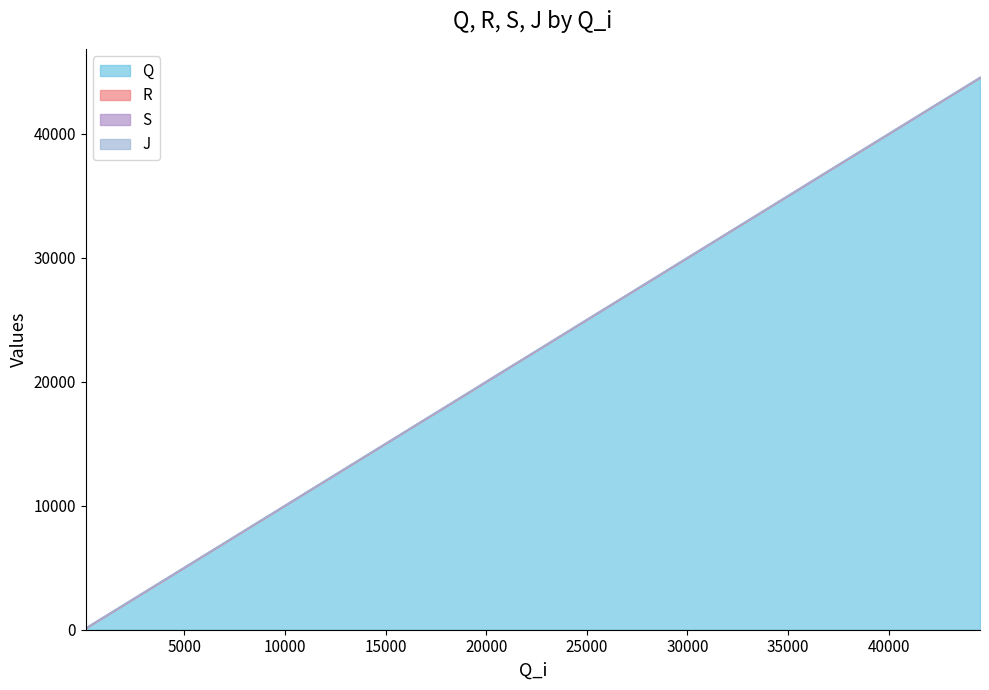

Is it true that R equals 16508 at 10385?

False